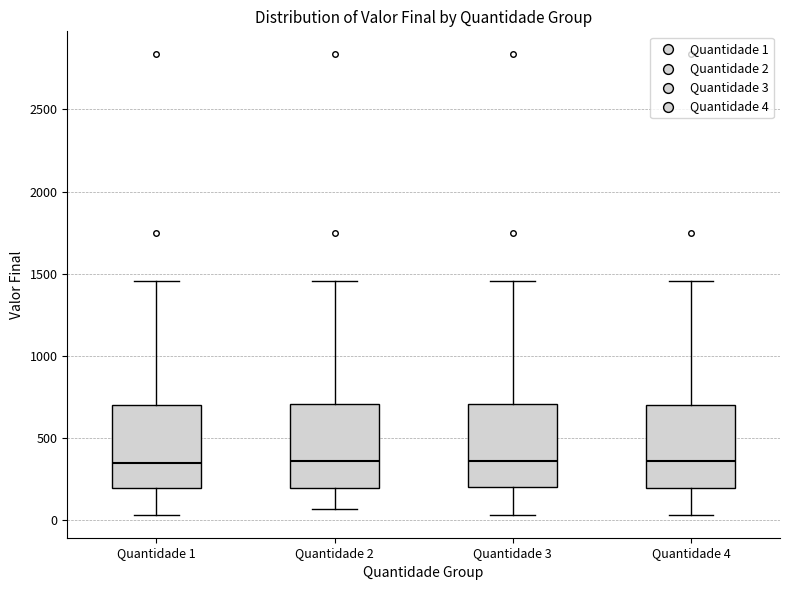

Where is the lower edge of the box for Quantidade 1 on the y-axis? The values are not printed on the chart, so give them approximately, as read against the axis.

200